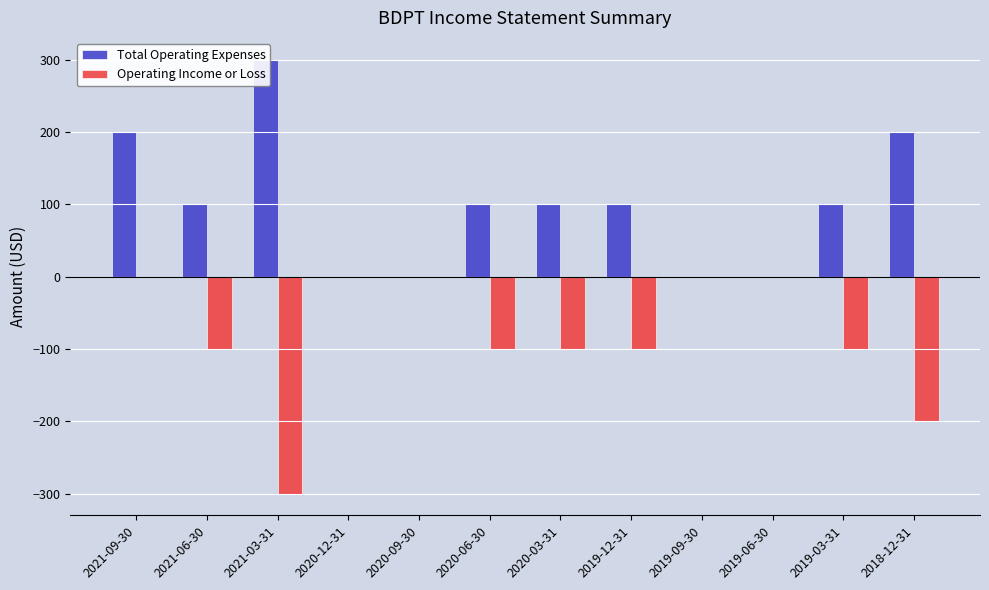

Which series has the largest total across all categories?

Total Operating Expenses